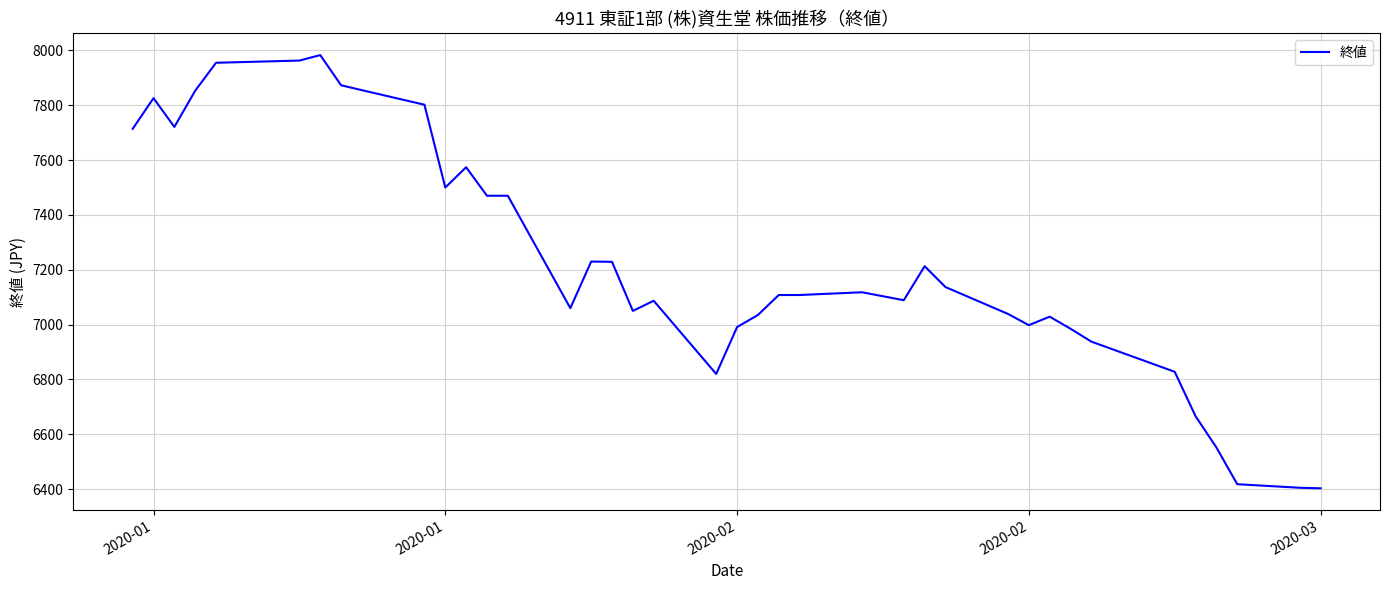

How many lines are shown in the chart?

1